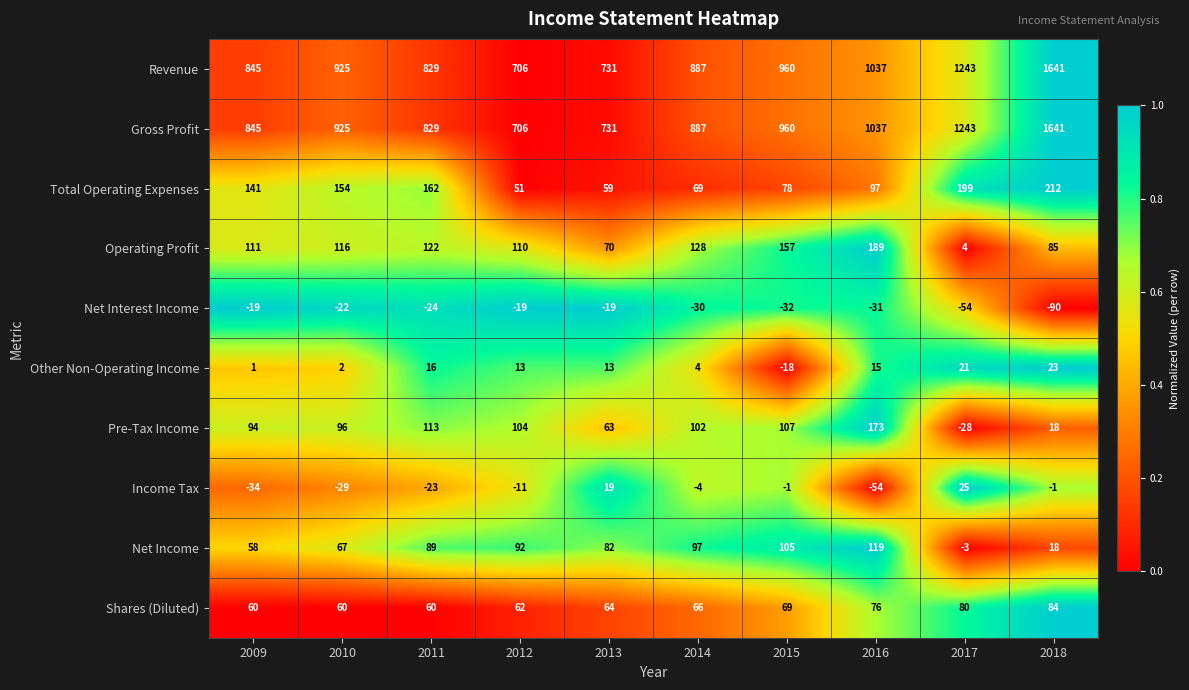

Rank the categories by Operating Profit value from highest to lowest.

2016, 2015, 2014, 2011, 2010, 2009, 2012, 2018, 2013, 2017